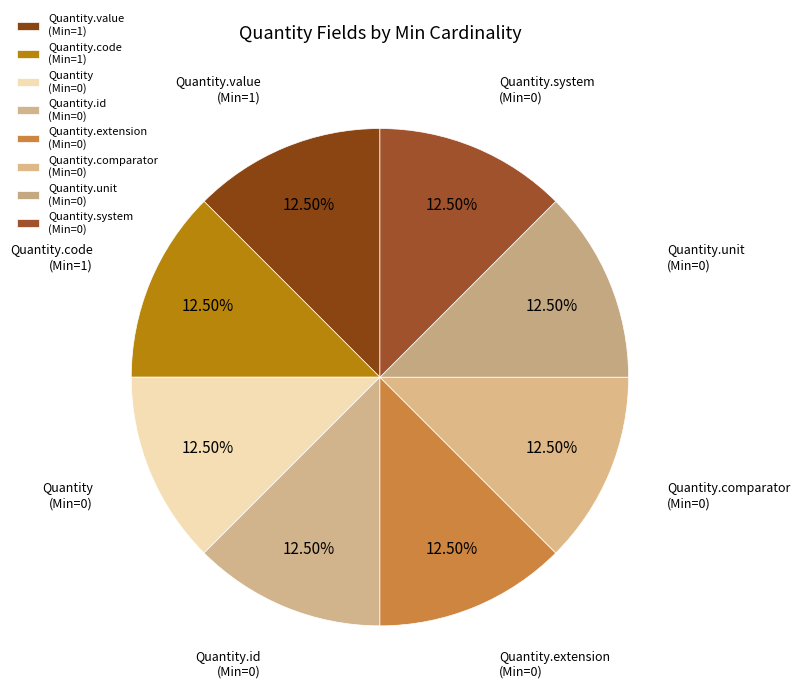

What is the smallest slice in the pie chart?

Quantity